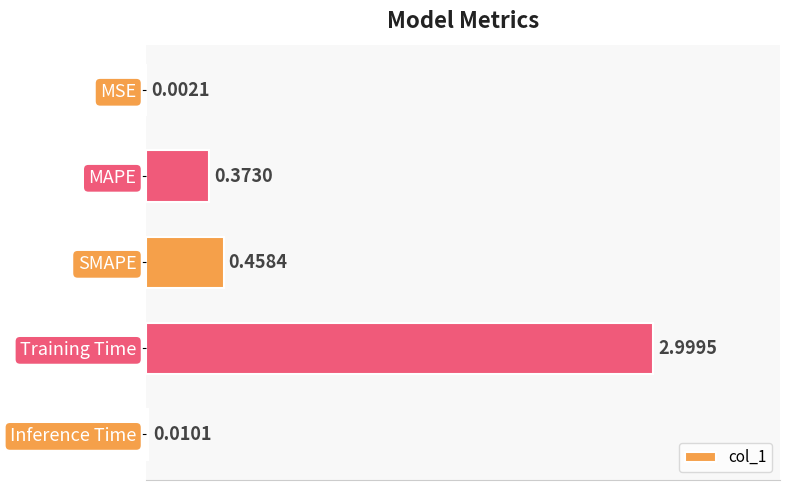

Between MAPE and MSE, which is larger?

MAPE